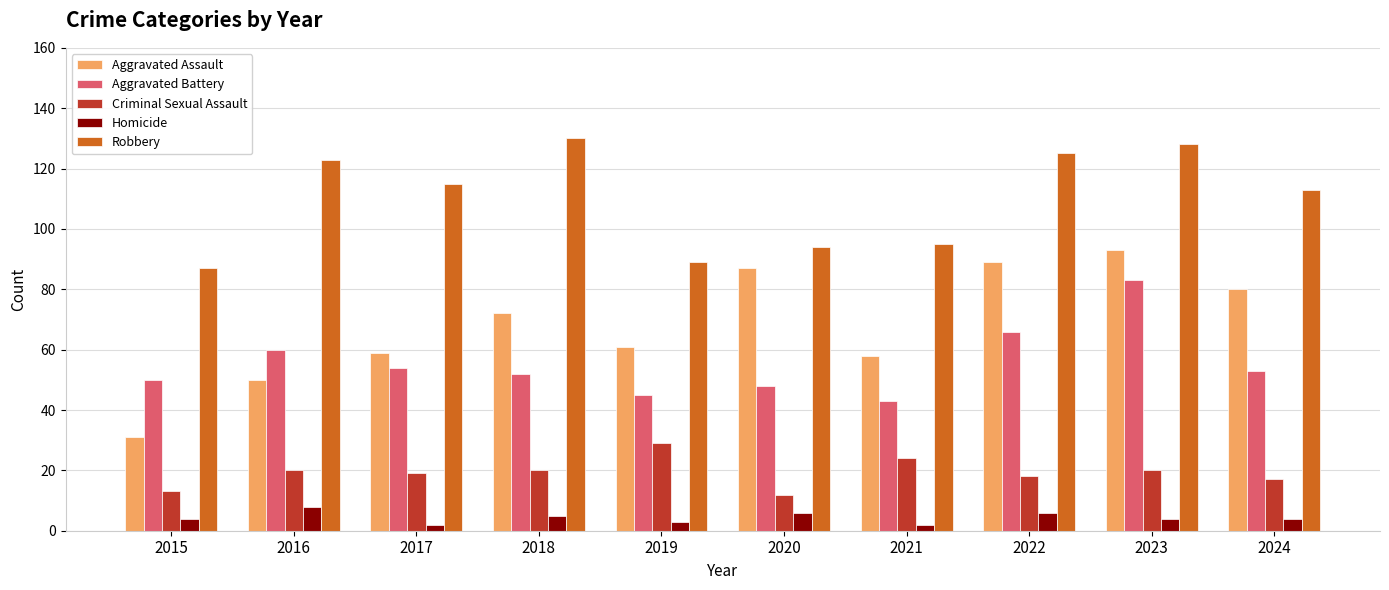

Reading left to right, list all the values displayed in this chart.

Aggravated Assault: 31	50	59	72	61	87	58	89	93	80
Aggravated Battery: 50	60	54	52	45	48	43	66	83	53
Criminal Sexual Assault: 13	20	19	20	29	12	24	18	20	17
Homicide: 4	8	2	5	3	6	2	6	4	4
Robbery: 87	123	115	130	89	94	95	125	128	113